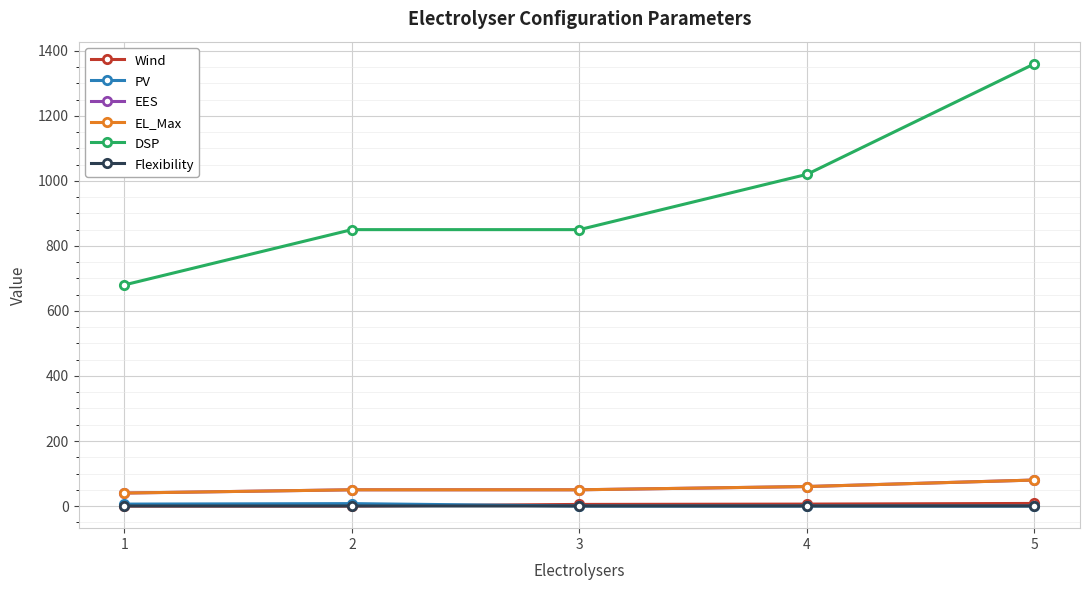

True or false: Flexibility and EES cross at least once.

False